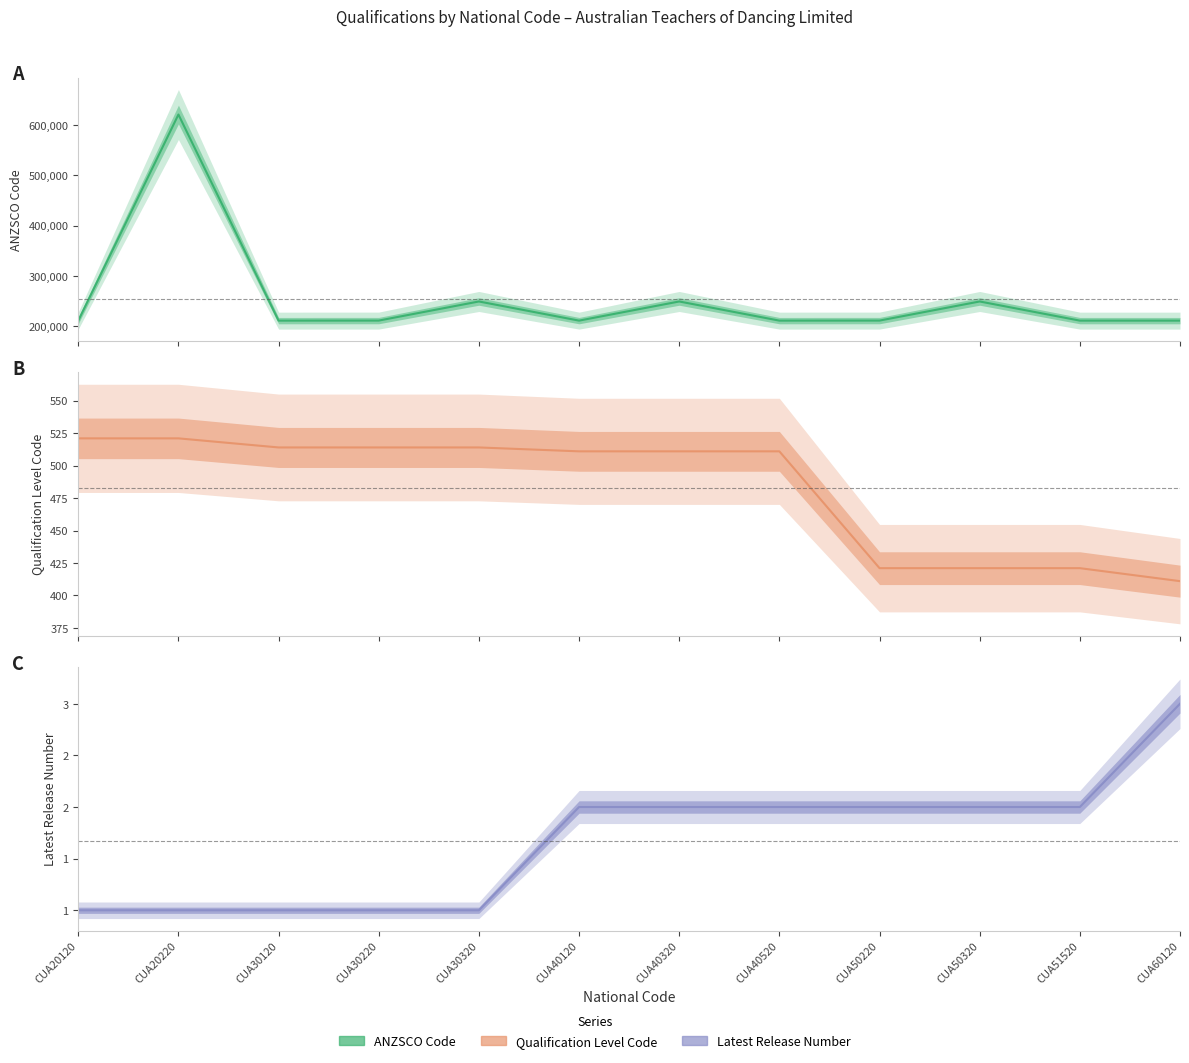

Reading left to right, extract all data points from this chart.

ANZSCO Code: 211112	621111	211112	211199	249212	211112	249212	211113	211199	249212	211112	211112
Qualification Level Code: 521	521	514	514	514	511	511	511	421	421	421	411
Latest Release Number: 1	1	1	1	1	2	2	2	2	2	2	3